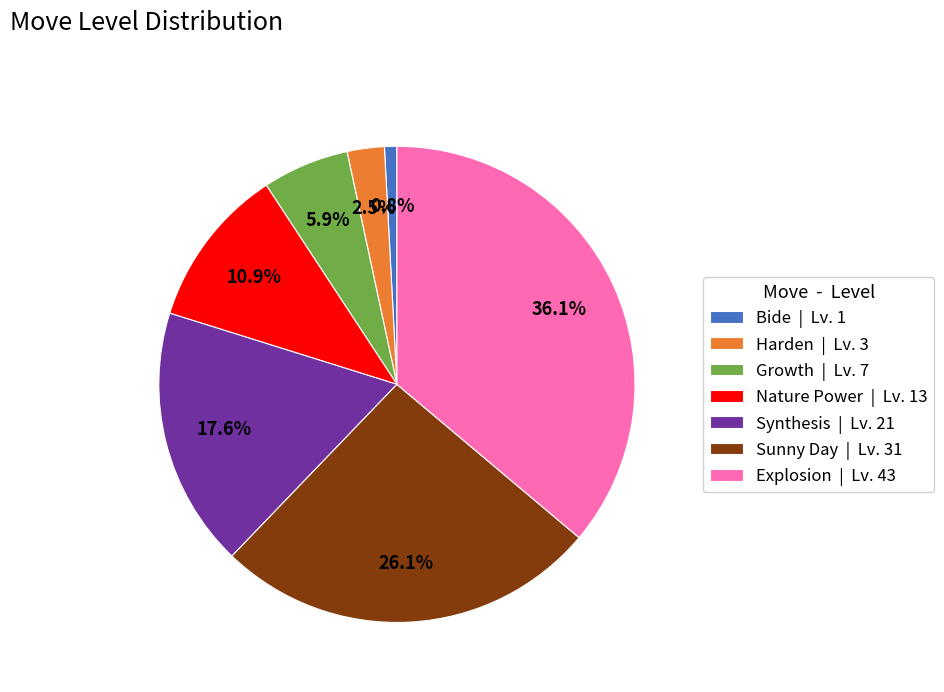

What is the smallest slice in the pie chart?

Bide